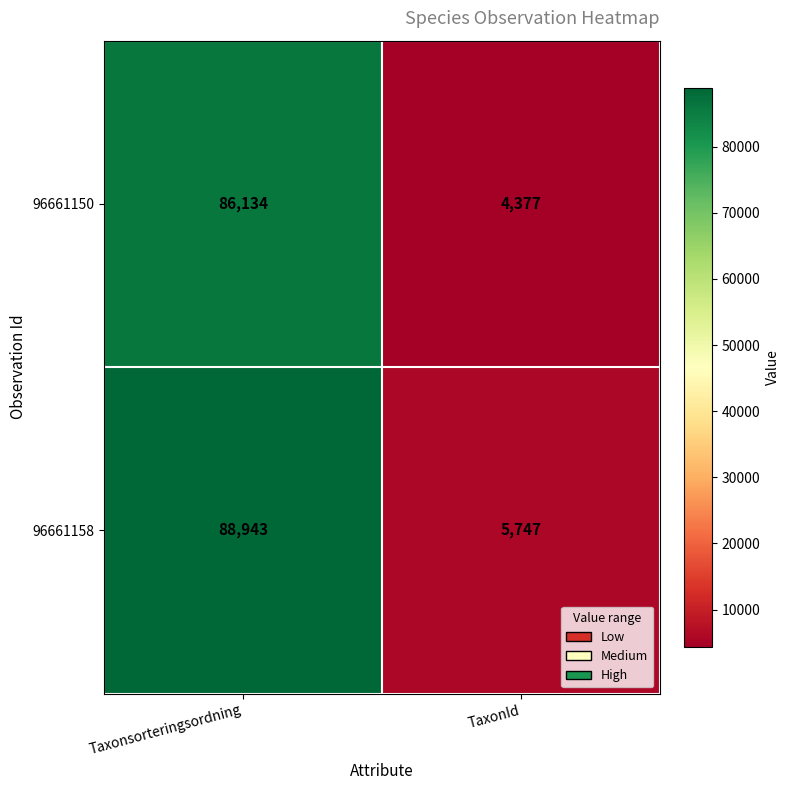

Count the number of data series in this chart.

2